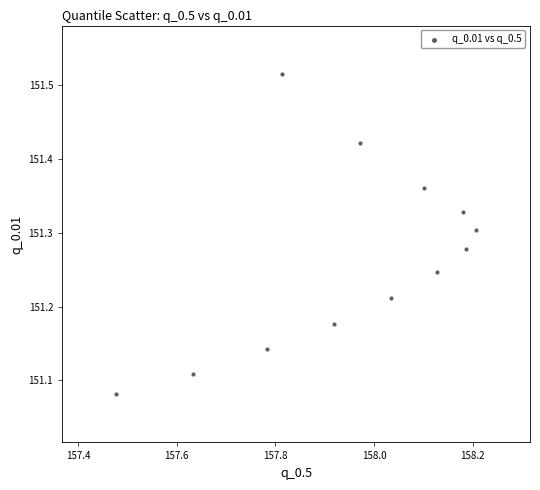

What is the range of X values (max minus min)?

0.7